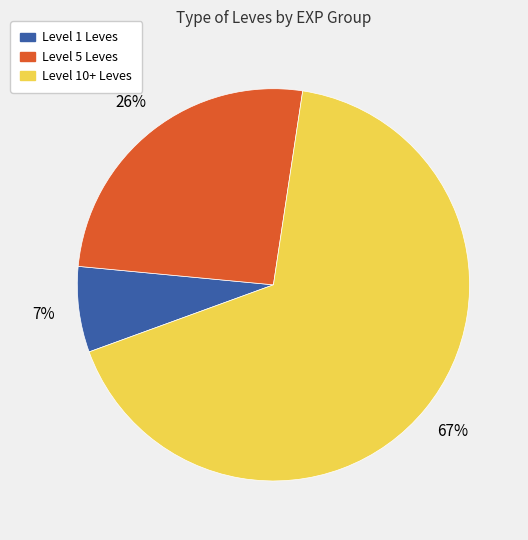

To the nearest percent, what is the combined percentage of Level 10+ Leves and Level 1 Leves?

74%